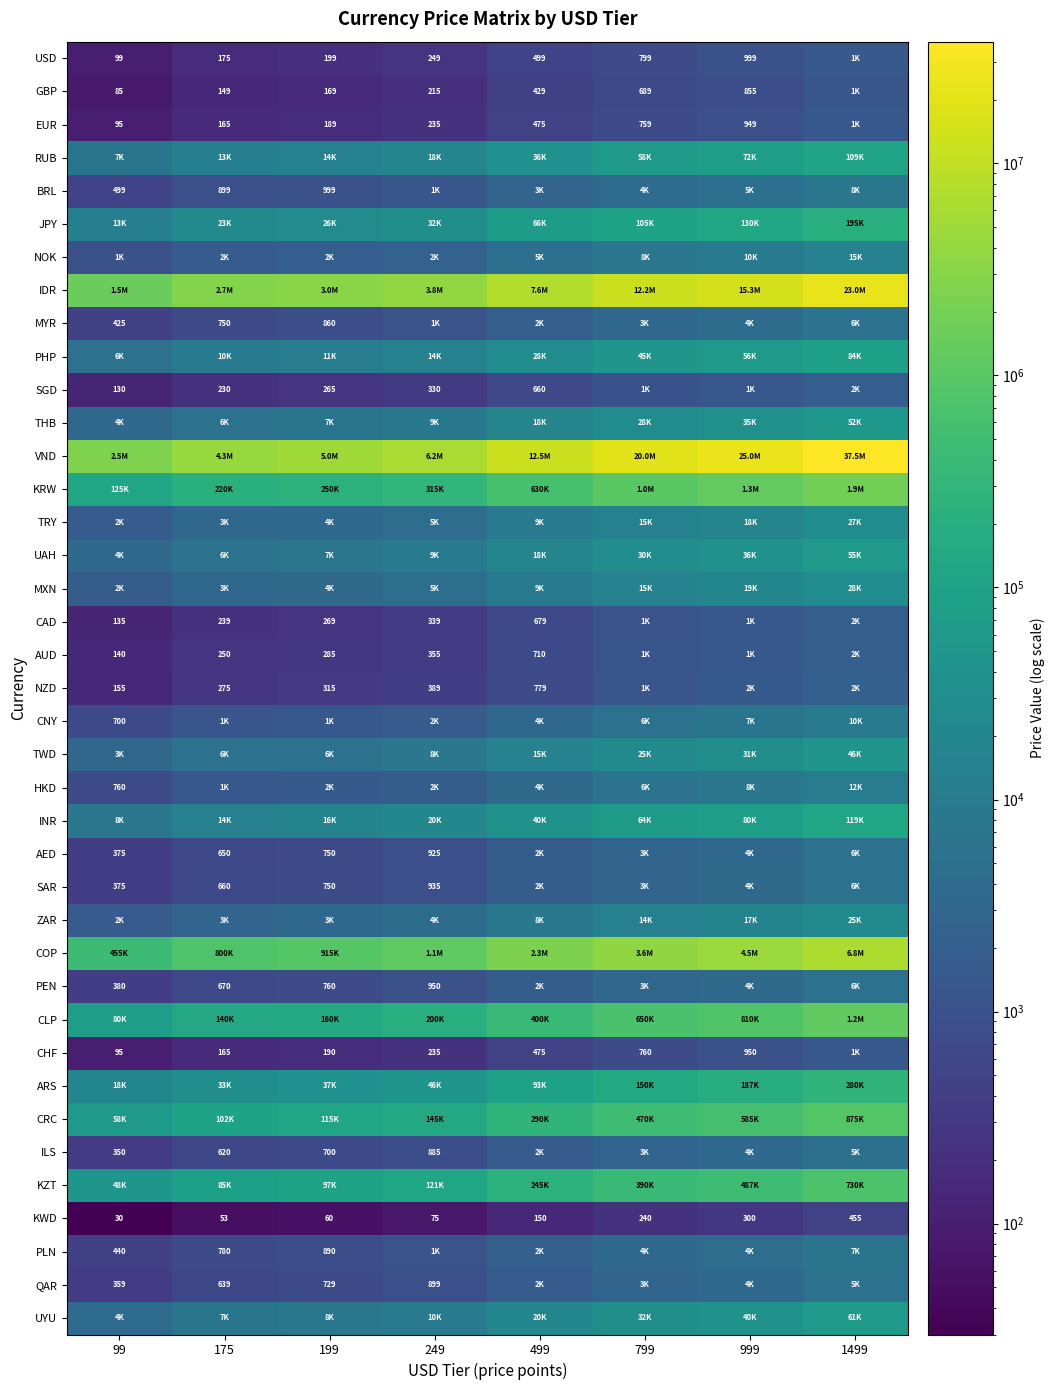

Rank the categories by KWD value from lowest to highest.

99, 175, 199, 249, 499, 799, 999, 1499